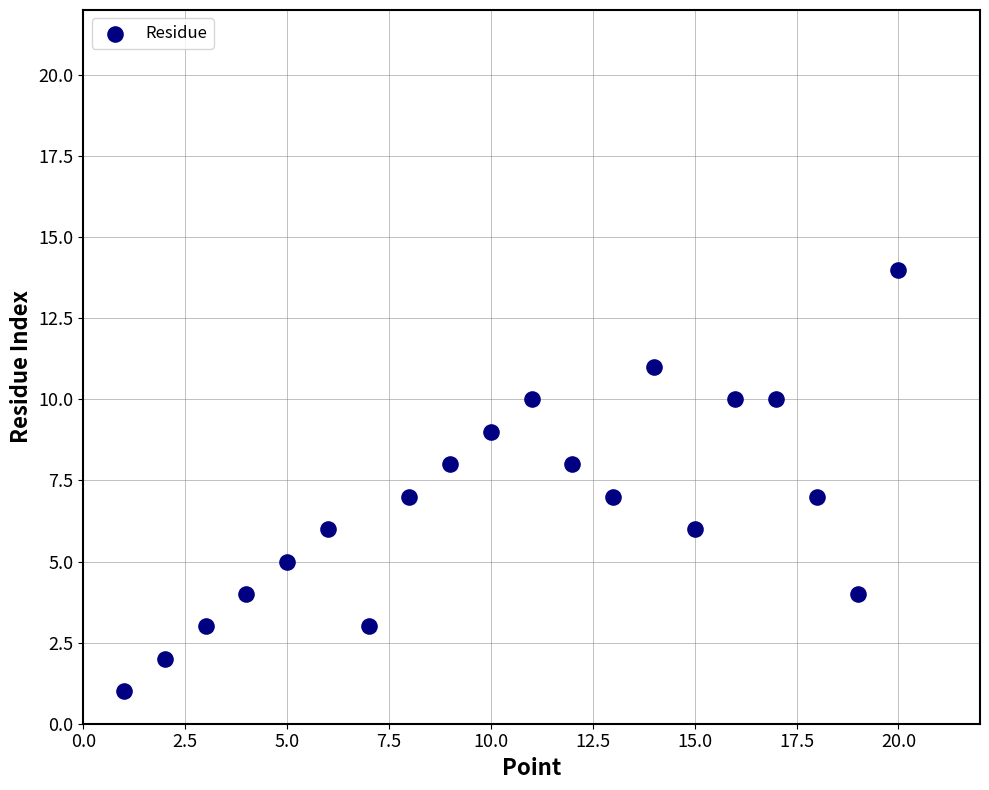

What is the range of Y values (max minus min)?

13